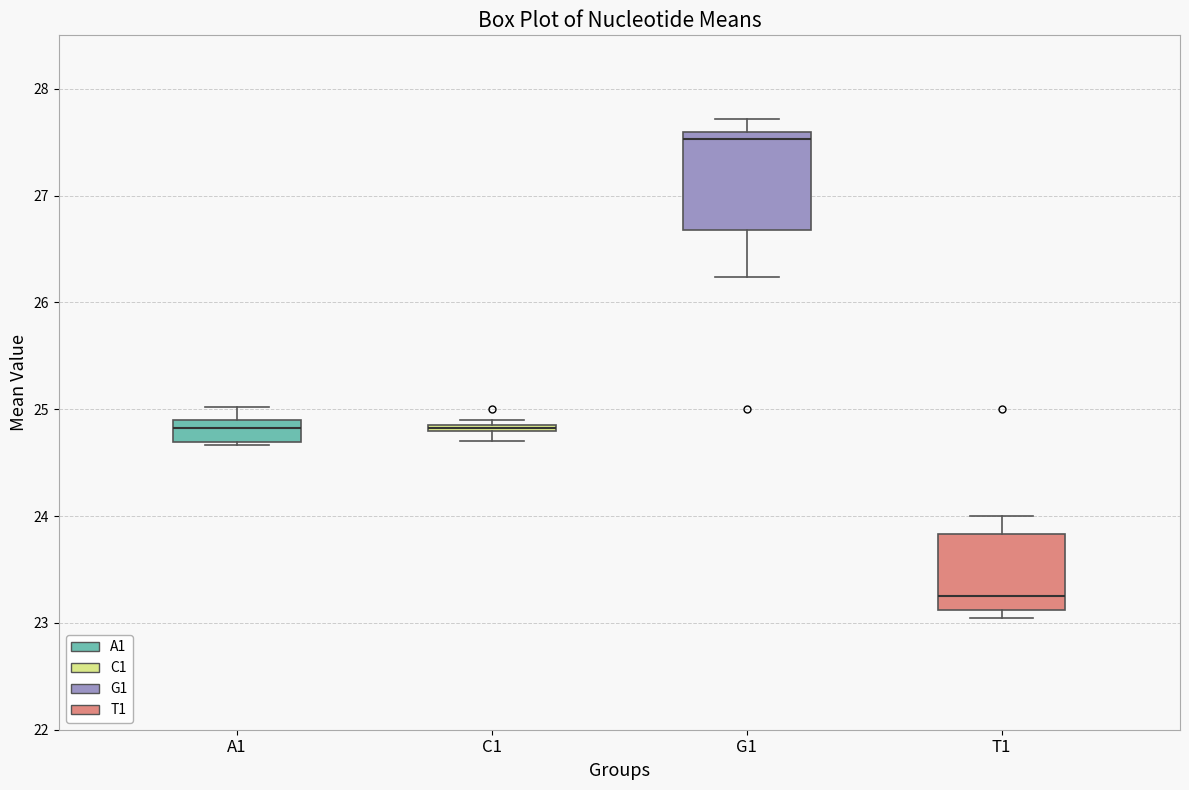

Which box is the tallest, from its lower edge to its upper edge?

G1